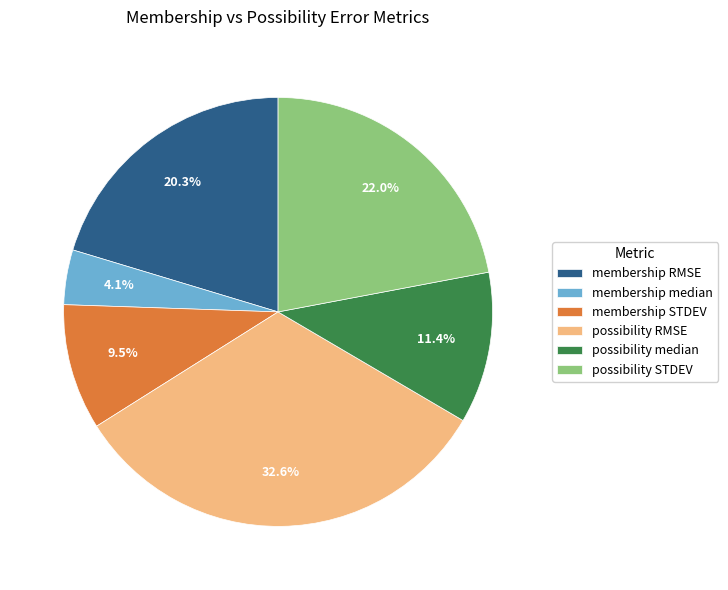

Which slice is the largest?

possibility RMSE